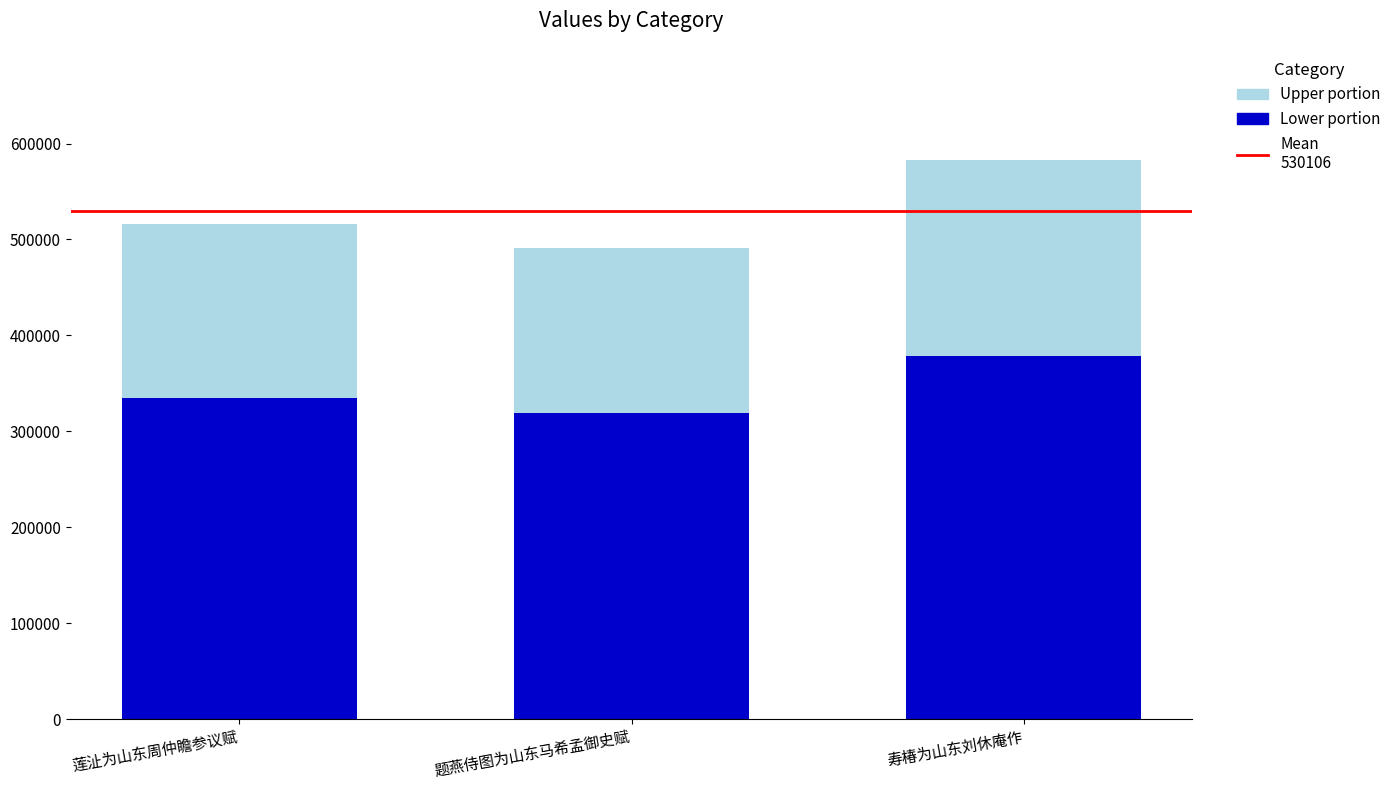

How many series are shown in this chart?

2